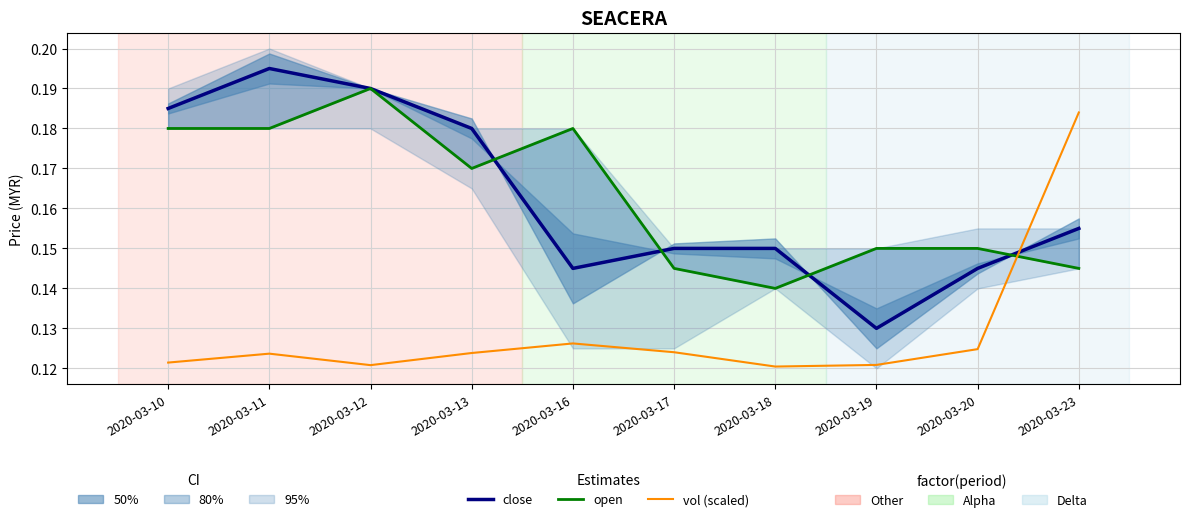

Which category has the highest value across all series?

2020-03-11